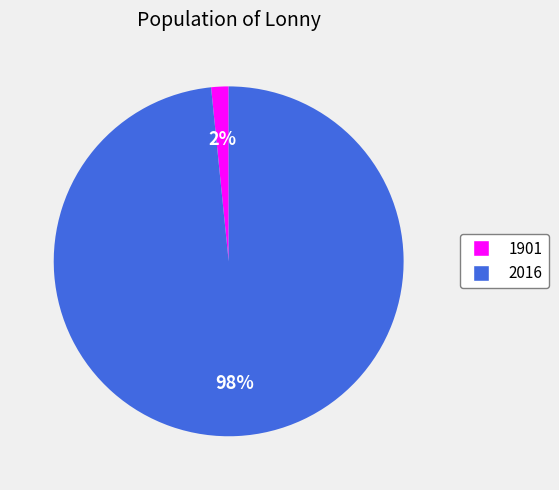

Do 2016 and 1901 together represent more than half of the pie?

Yes